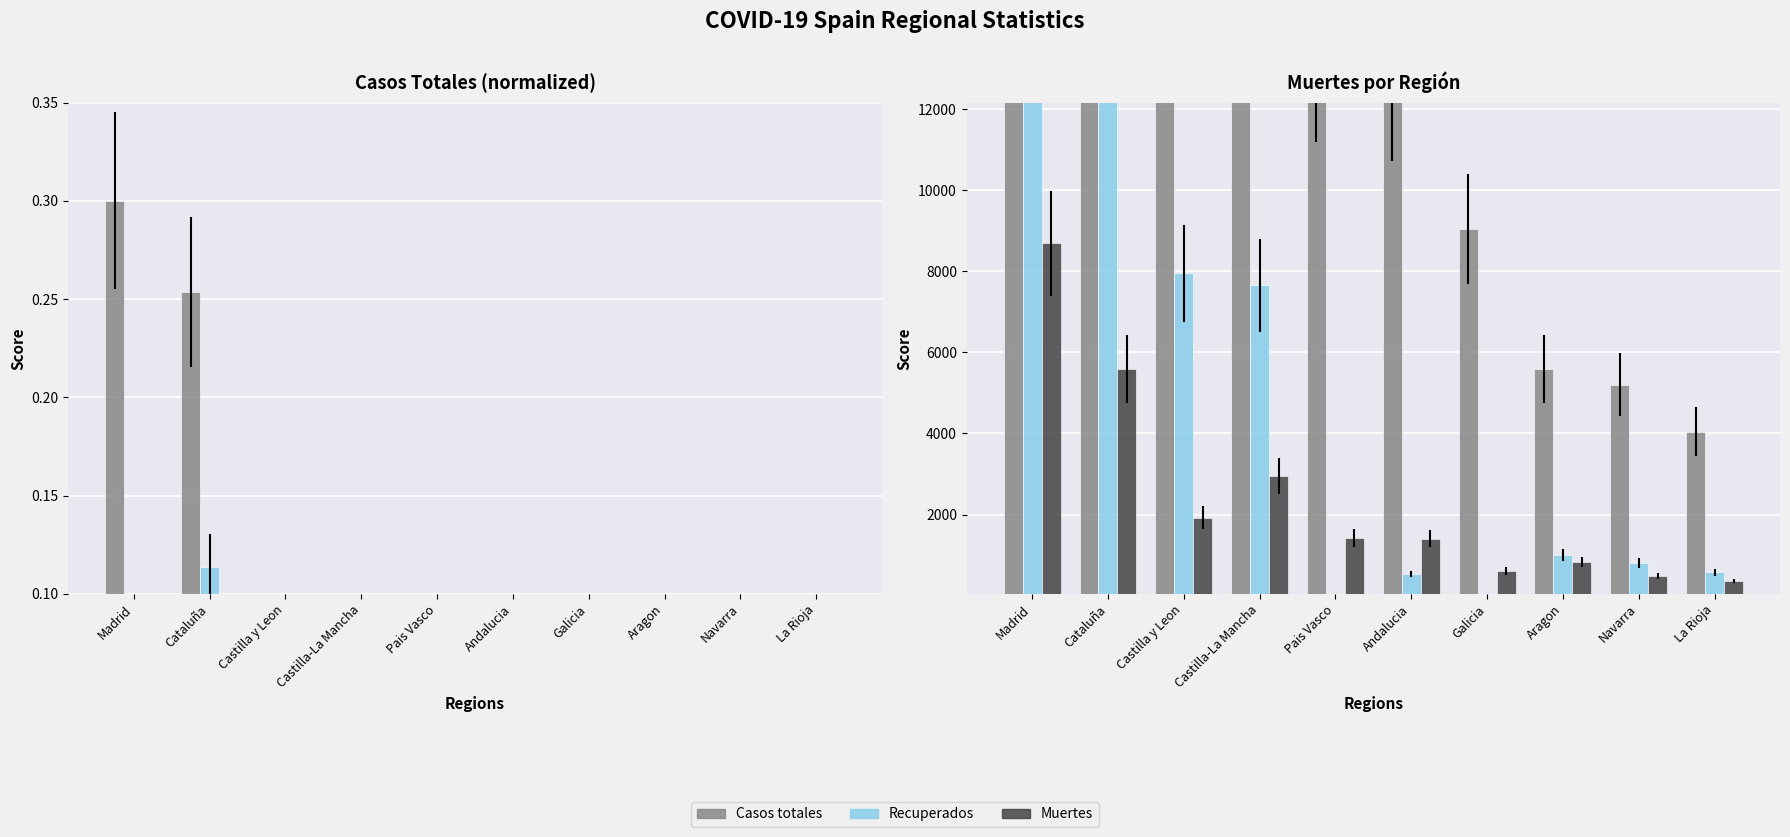

How many bars are there in total?

30